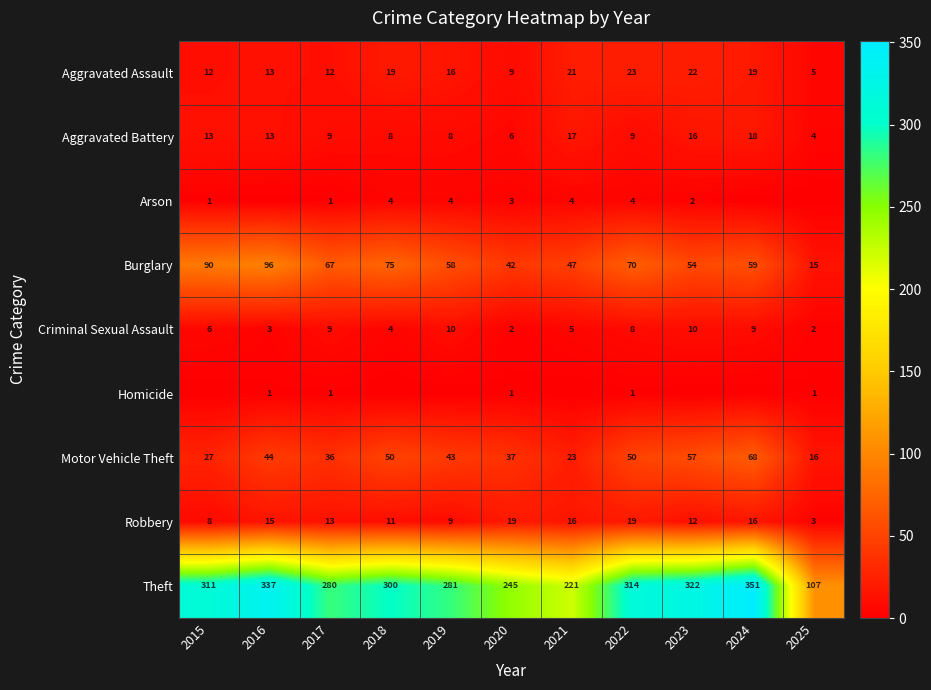

List the labels in order of Burglary value, smallest first.

2025, 2020, 2021, 2023, 2019, 2024, 2017, 2022, 2018, 2015, 2016